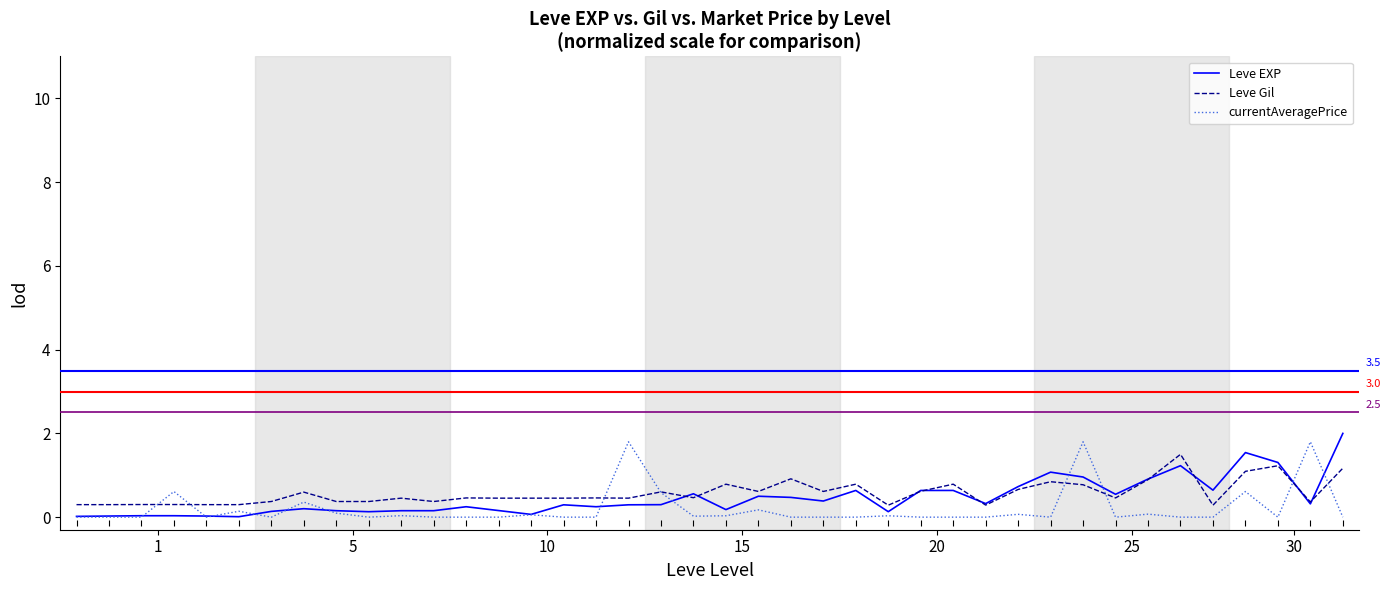

What are all the series names shown in the legend?

Leve EXP, Leve Gil, currentAveragePrice